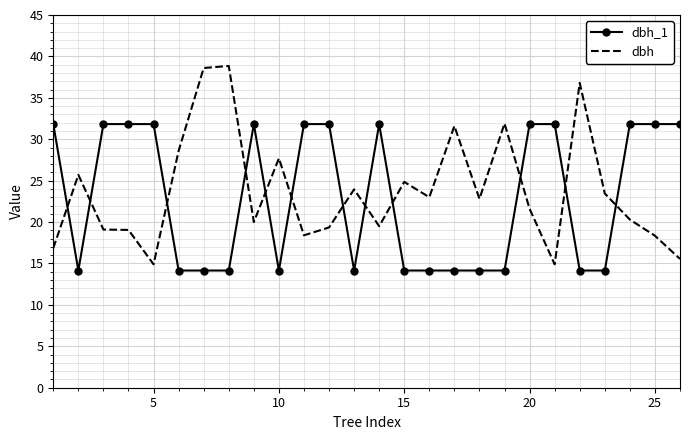

What is the lowest value of the dbh series?

14.9